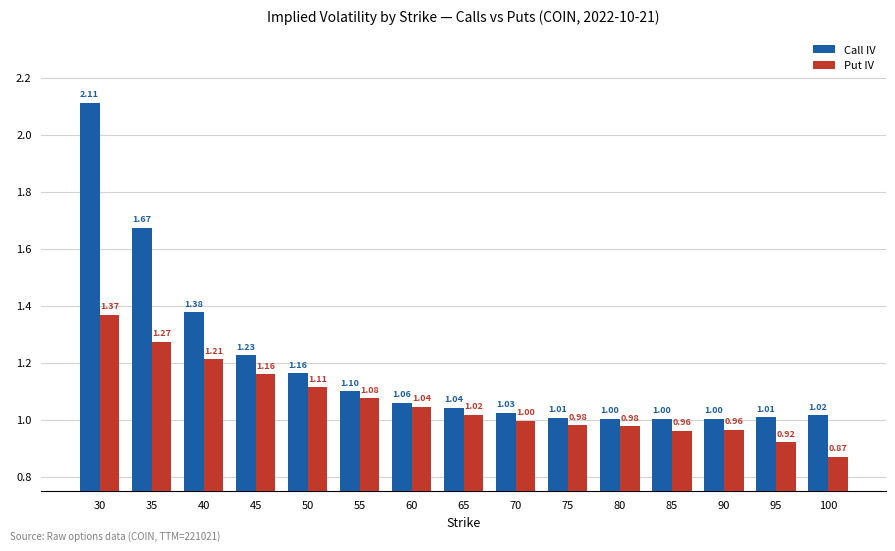

At how many categories does at least one series exceed 1?

15